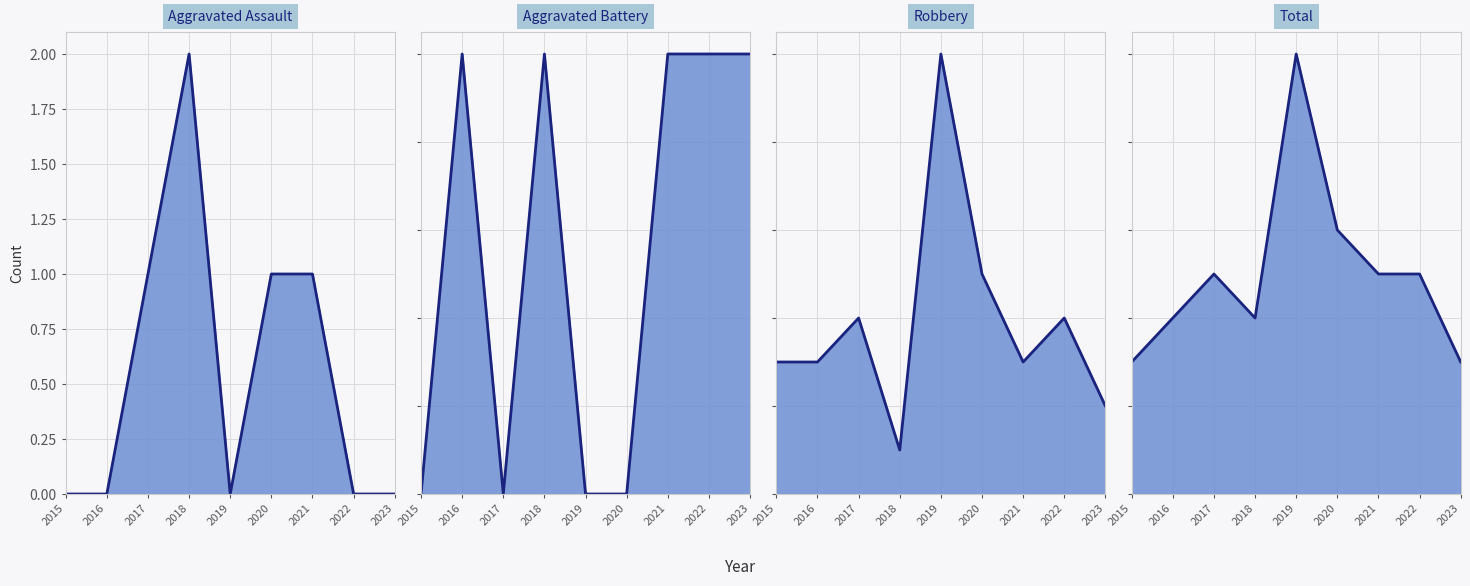

At which label is Robbery line closest to 5?

2020